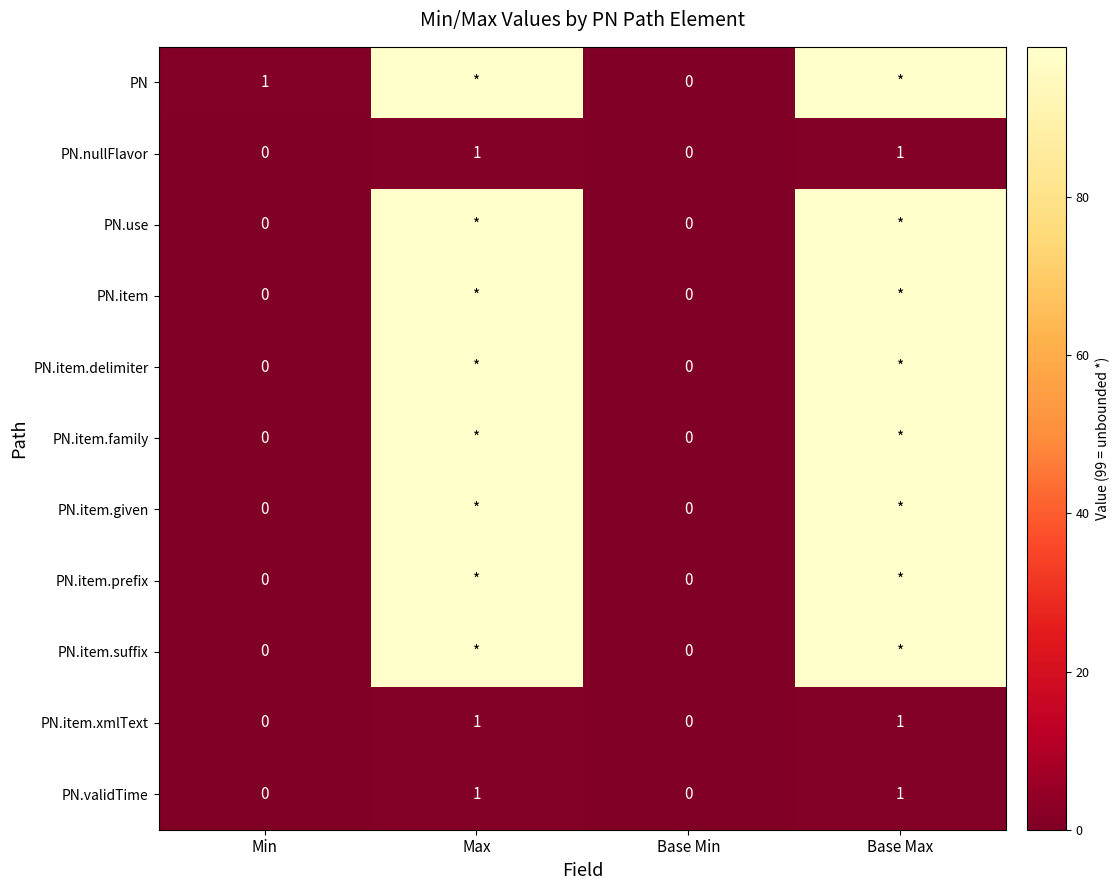

The PN.validTime series shows 0 at Max. True or false?

False